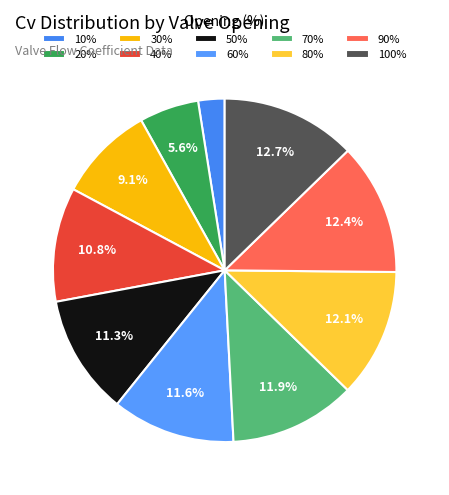

How many segments does this pie chart have?

10